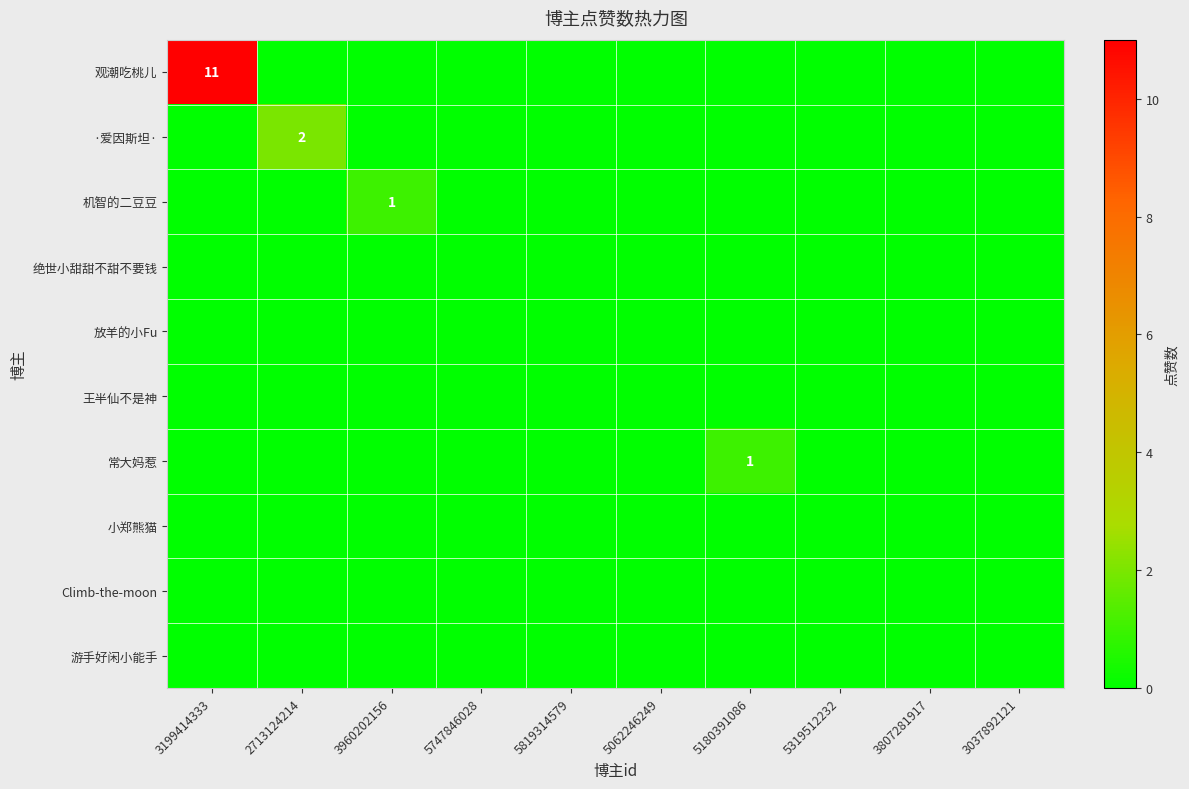

At which category does the chart reach its minimum across all series?

2713124214